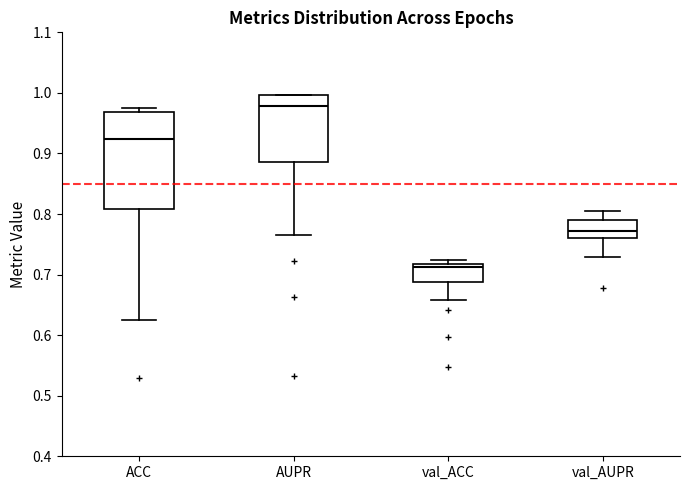

Reading left to right, read every box against the y-axis: the position of its median line, the range the box covers, and the ends of its whiskers. The values are not printed on the chart, so give them approximately, as read against the axis.

ACC: median 0.92, box 0.81 to 0.97, whiskers 0.63 to 0.97 (just above the box's upper edge)
AUPR: median 0.98, box 0.89 to 1.00, whiskers 0.77 to 1.00
val_ACC: median 0.71, box 0.69 to 0.72, whiskers 0.66 to 0.72 (just above the box's upper edge)
val_AUPR: median 0.77, box 0.76 to 0.79, whiskers 0.73 to 0.80